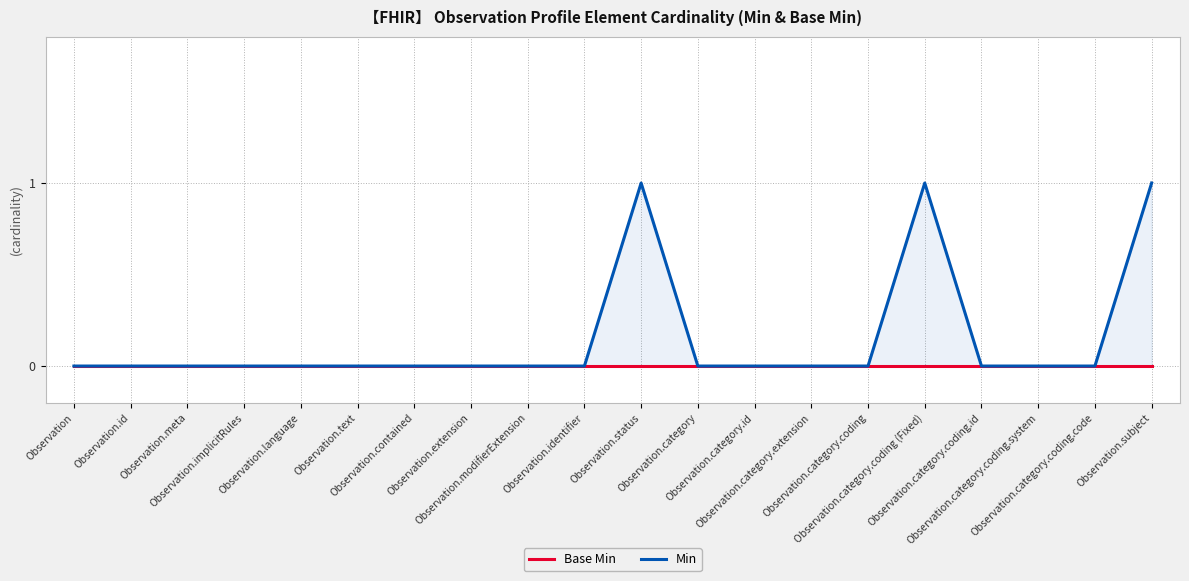

At which category is the sum across all series the highest?

Observation.status